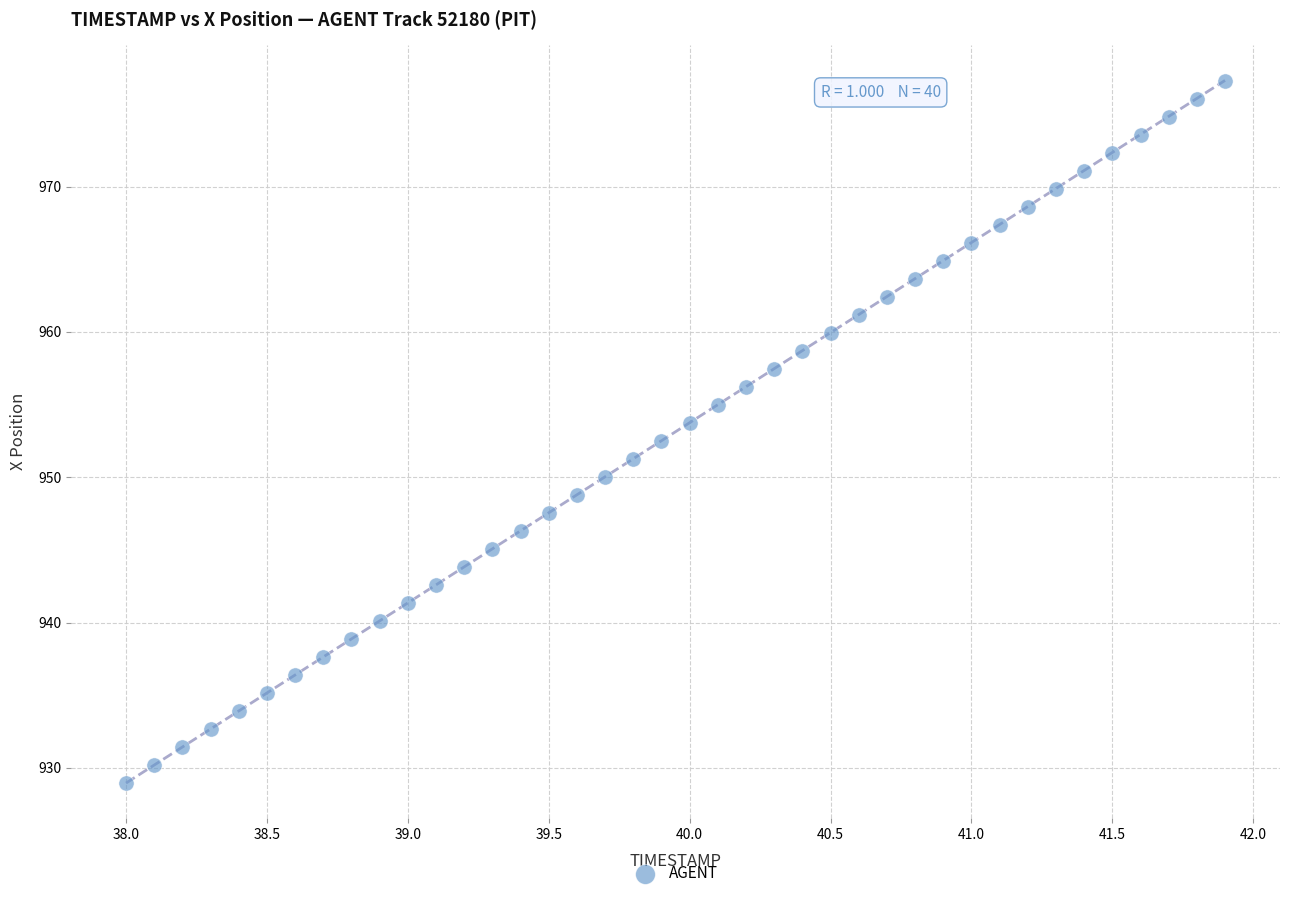

What is the range of Y values (max minus min)?

48.3